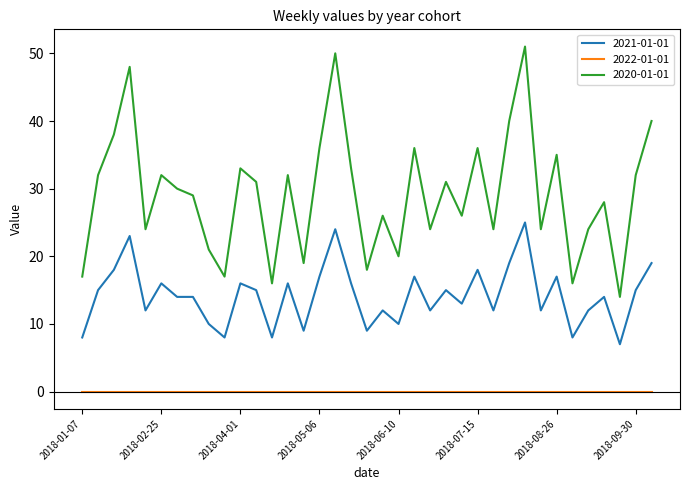

Which series has the widest spread of values?

2020-01-01